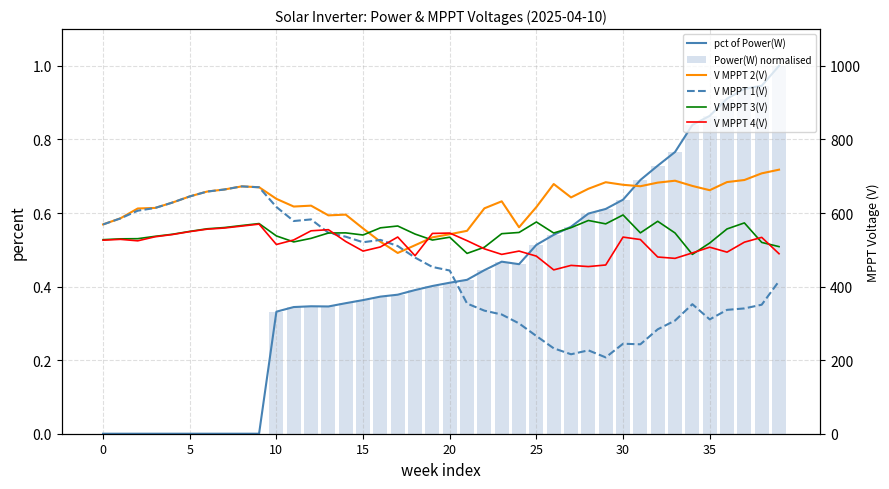

Is the value of V MPPT 4(V) at 31 greater than the value of V MPPT 2(V) at 35?

No